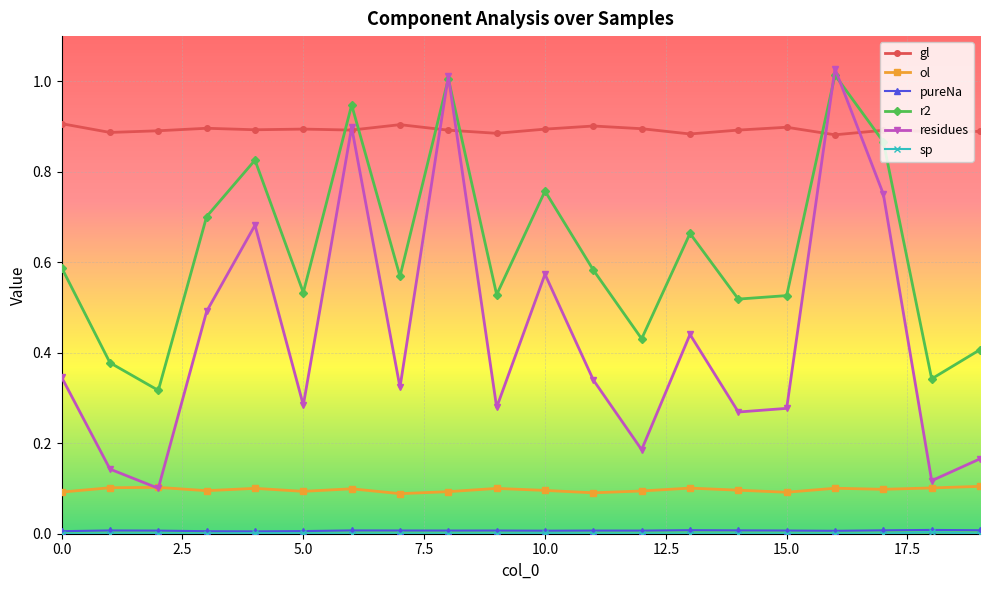

Which series has the largest range (max minus min)?

residues